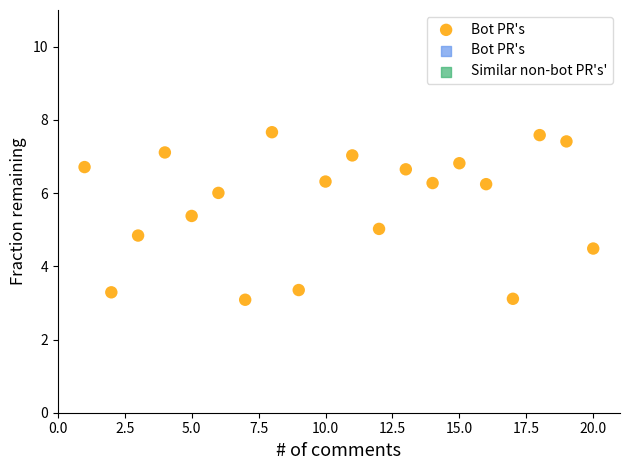

What is the range of X values (max minus min)?

19.0